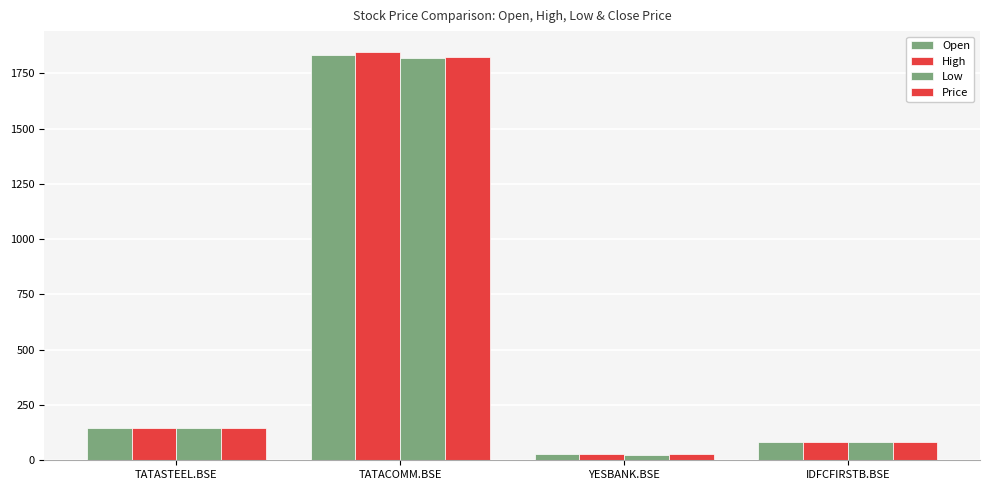

Is the value of Price at TATASTEEL.BSE greater than the value of High at TATACOMM.BSE?

No